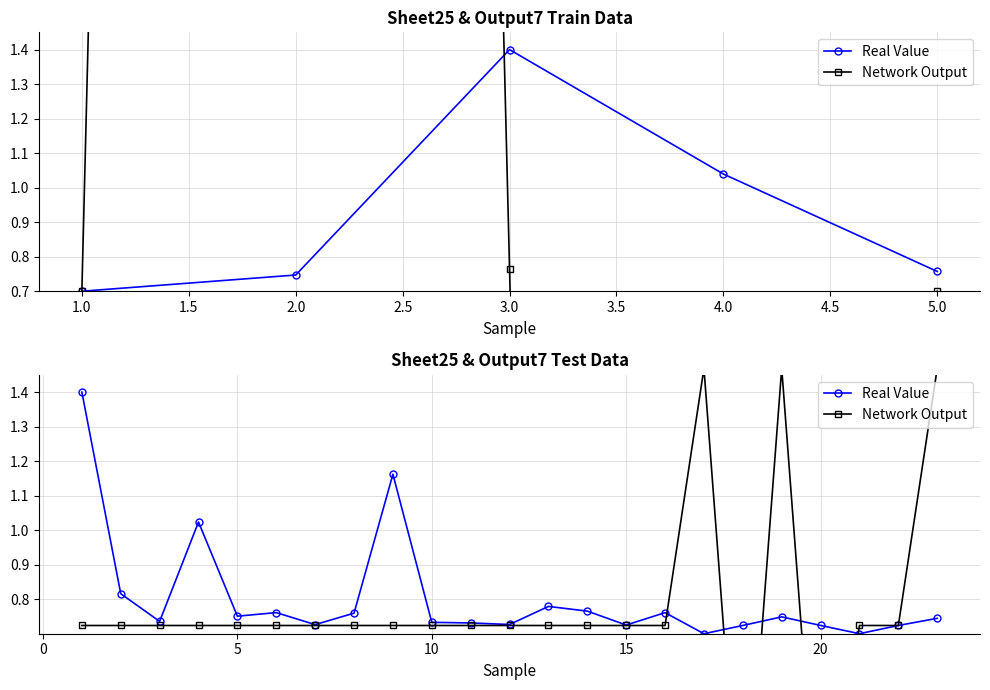

Which series ends up on top after the final intersection of Real Value and Network Output?

Network Output